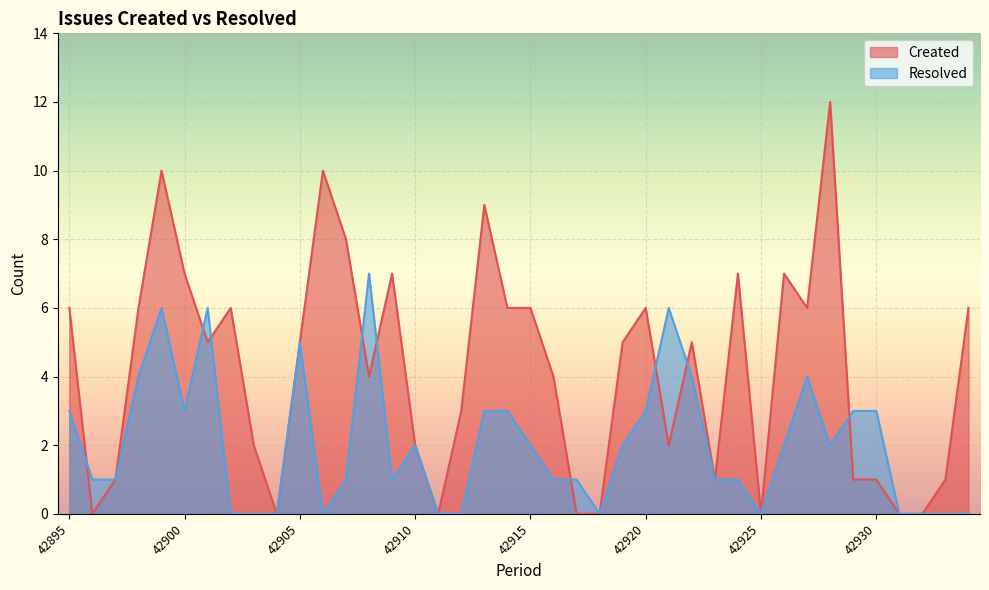

Count the number of data series in this chart.

2